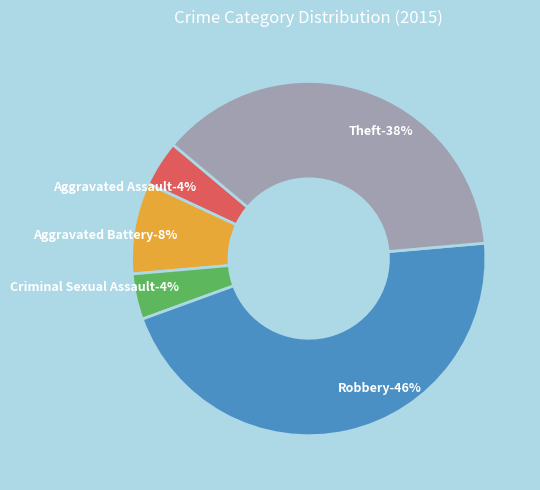

Which category has the smallest portion of the pie?

Aggravated Assault